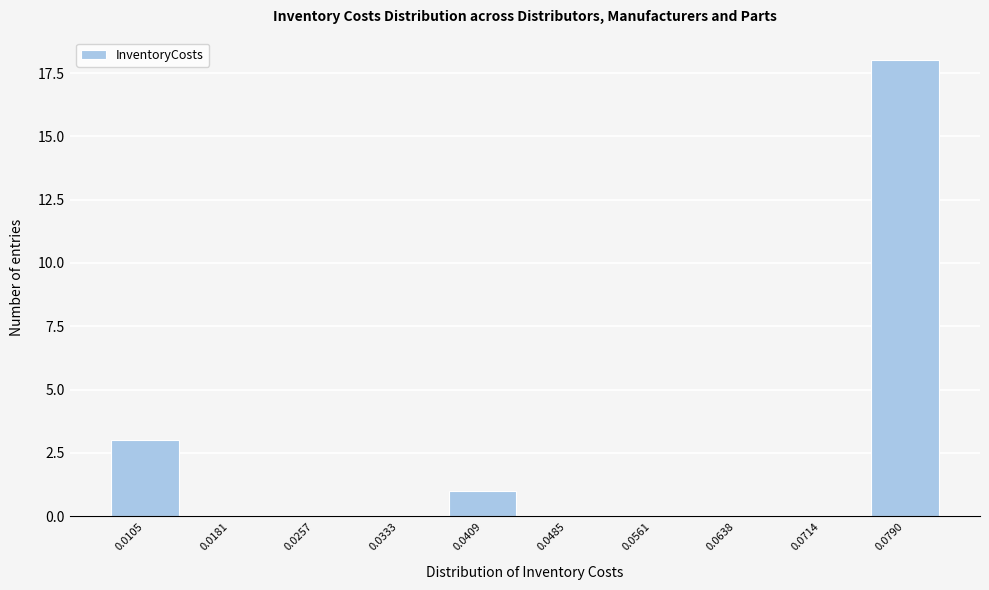

Reading left to right, transcribe all the data shown in this chart.

0.0105=3	0.0181=0	0.0257=0	0.0333=0	0.0409=1	0.0485=0	0.0561=0	0.0638=0	0.0714=0	0.0790=18